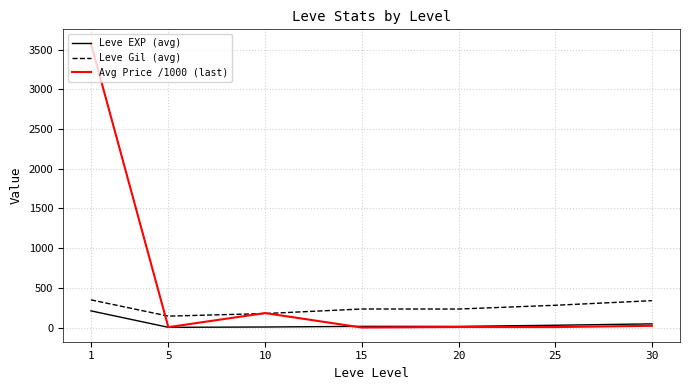

Which series has the largest range (max minus min)?

Avg Price /1000 (last)